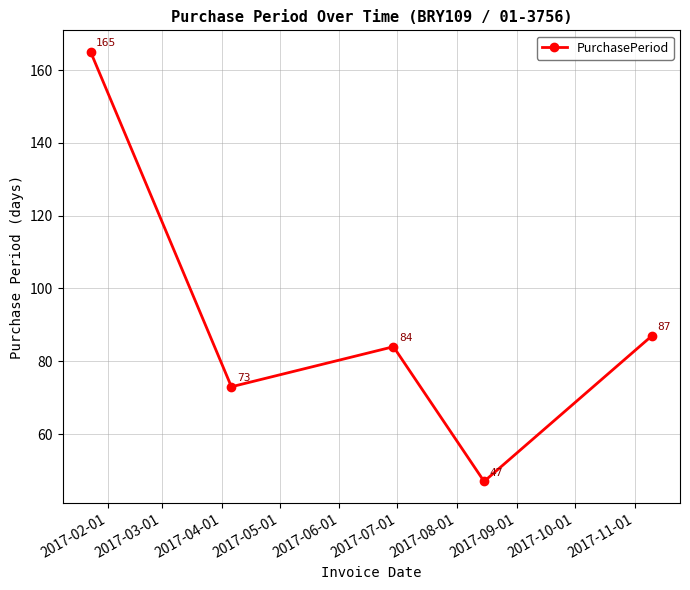

True or false: the data has more than 0 interior local peaks.

True